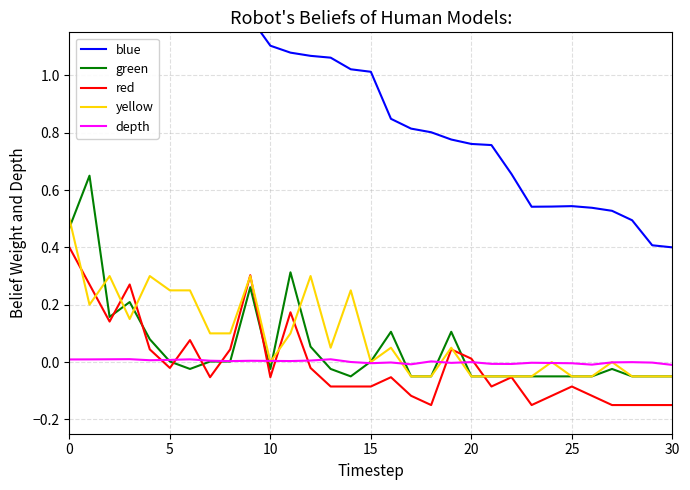

What is the label of the 24th point from the left?

23